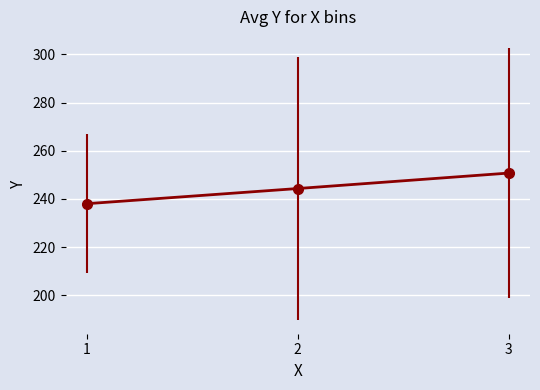

How many lines are shown in the chart?

1